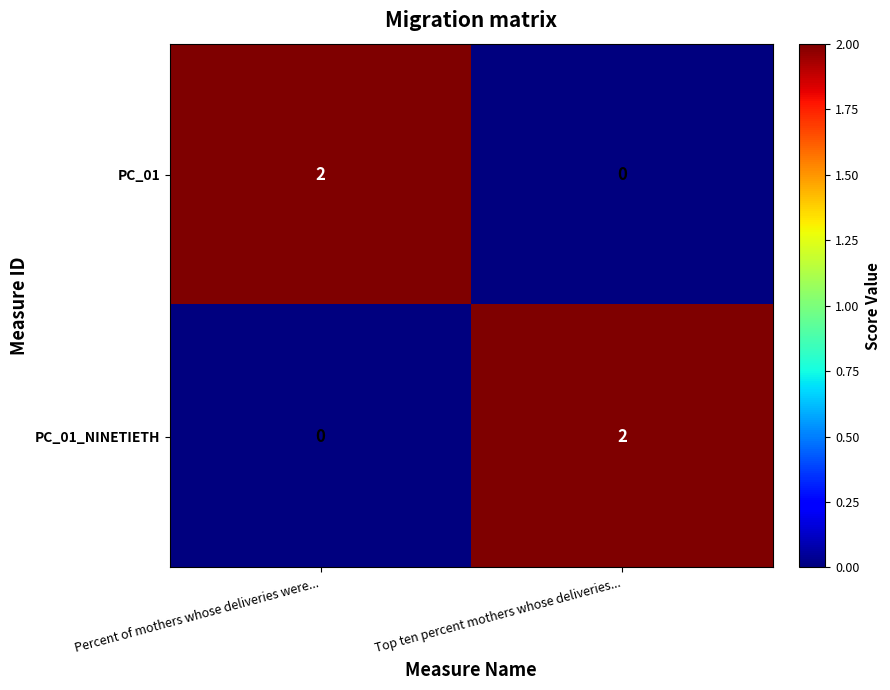

Which category has the highest value in the PC_01_NINETIETH series?

Top ten percent mothers whose deliveries...